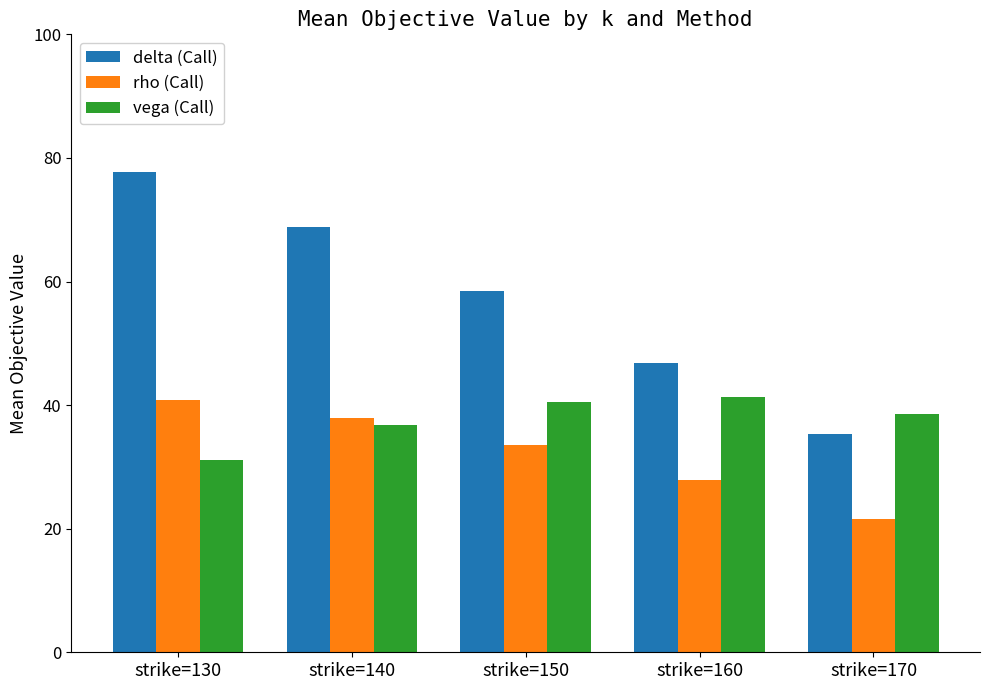

The delta (Call) series shows 128.8 at strike=130. True or false?

False